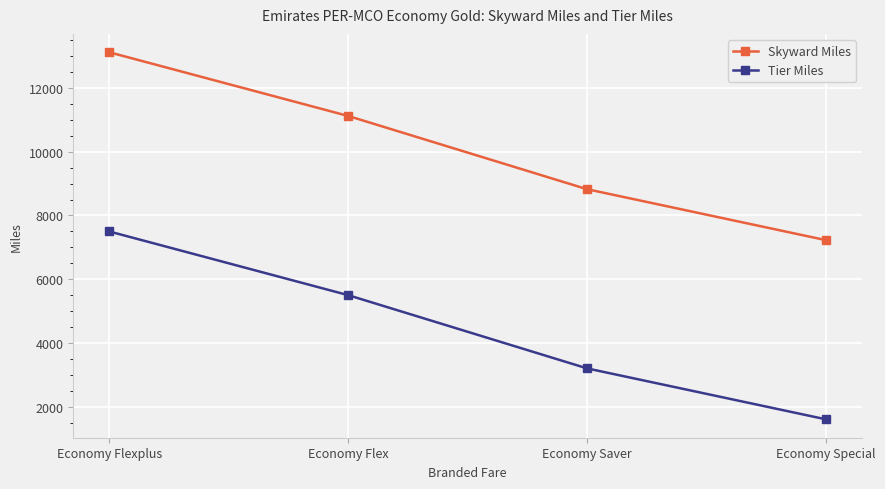

True or false: Skyward Miles and Tier Miles cross at least once.

False